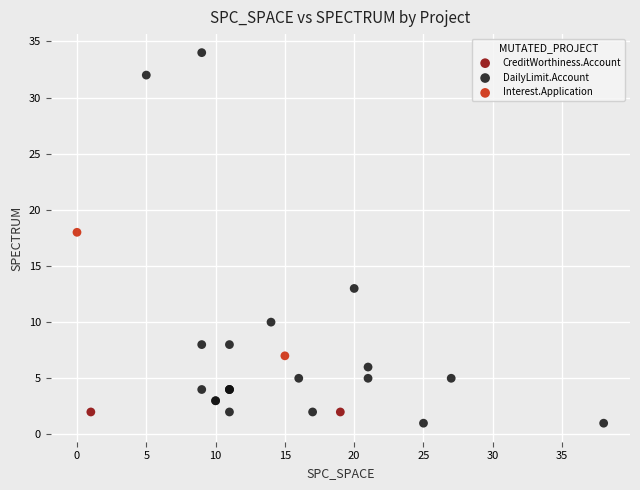

What are all the series names shown in the legend?

CreditWorthiness.Account, DailyLimit.Account, Interest.Application